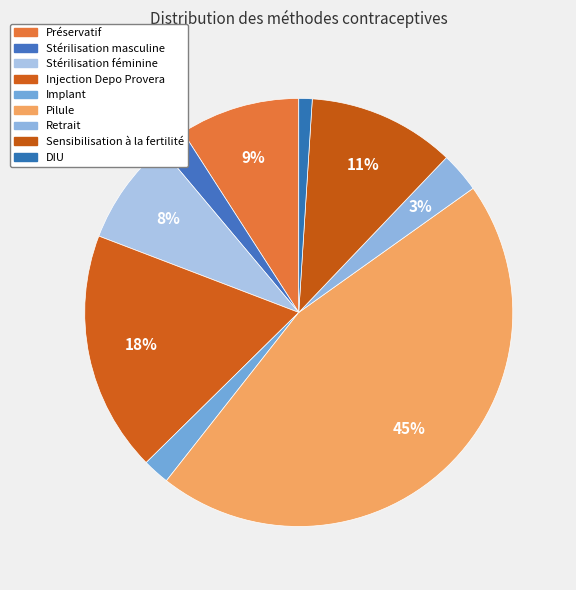

Is the sum of Pilule and DIU greater than half?

No